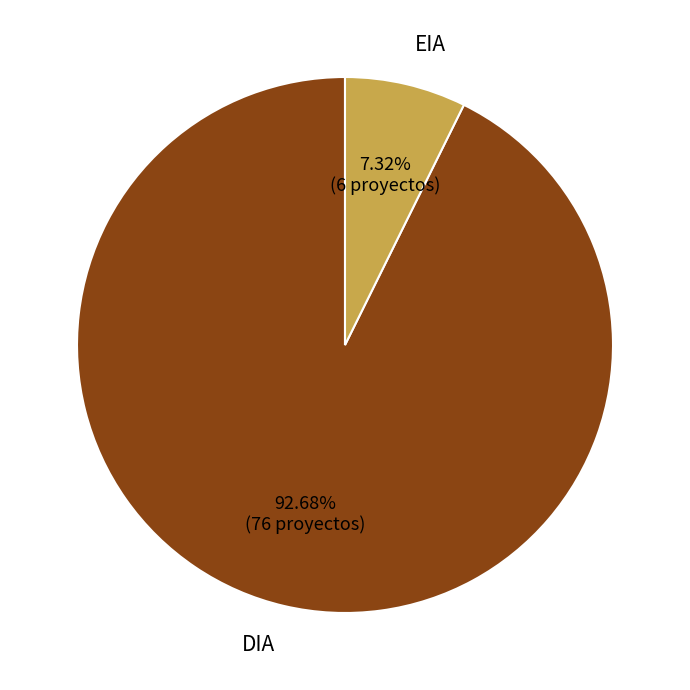

What is the total percentage of DIA and EIA?

100.0%